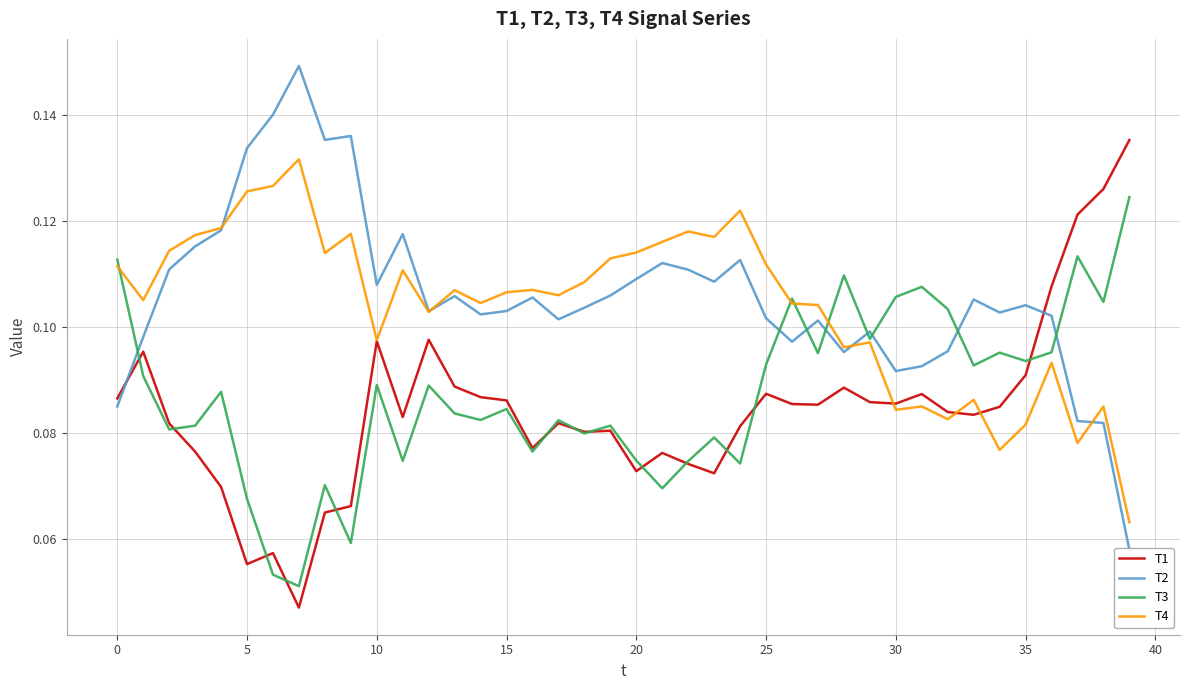

What is the value of the T4 point at the 5th from the left?

0.1